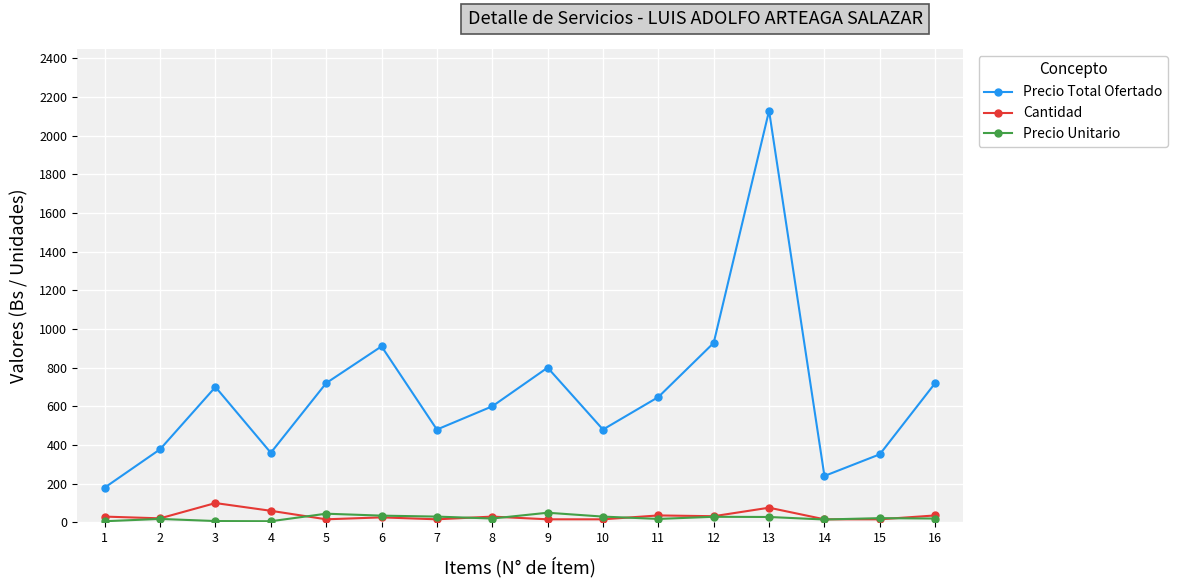

Which series has the widest spread of values?

Precio Total Ofertado